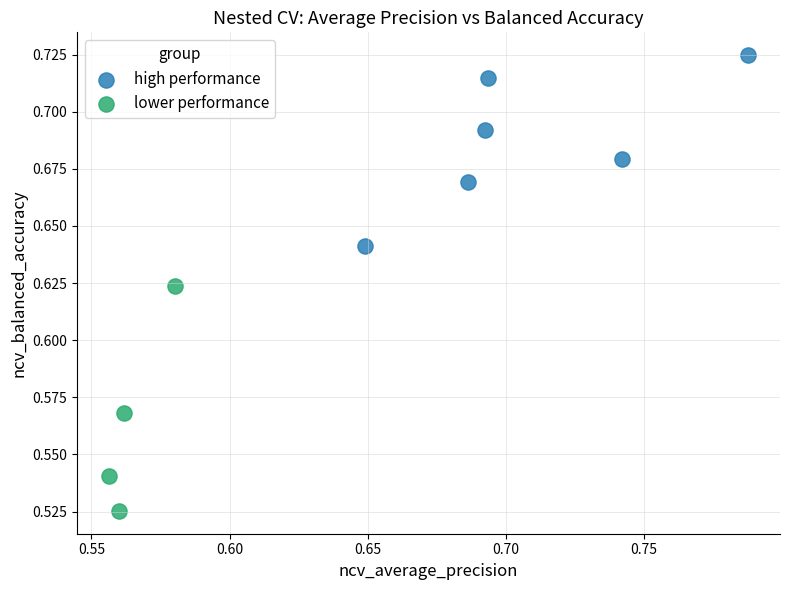

Which series has the widest spread of Y values?

lower performance